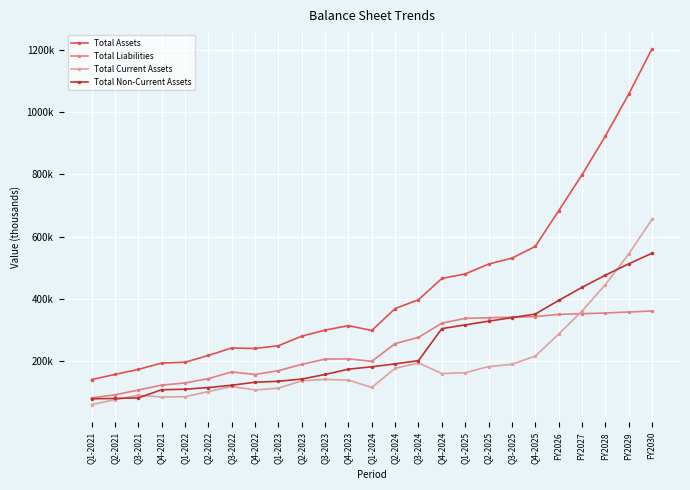

Reading left to right, what are all the values shown in this chart?

Total Assets: Q1-2021=141387.0	Q2-2021=158095.0	Q3-2021=174084.0	Q4-2021=194508.0	Q1-2022=197136.0	Q2-2022=218928.0	Q3-2022=242836.0	Q4-2022=241257.0	Q1-2023=250025.0	Q2-2023=280753.0	Q3-2023=300101.0	Q4-2023=314486.0	Q1-2024=298921.0	Q2-2024=369383.0	Q3-2024=397441.0	Q4-2024=465795.0	Q1-2025=480414.9	Q2-2025=511798.9	Q3-2025=530919.3	Q4-2025=568325.0	FY2026=682348.2	FY2027=797893.5	FY2028=921913.4	FY2029=1056362.2	FY2030=1201980.8
Total Liabilities: Q1-2021=82891.0	Q2-2021=92536.0	Q3-2021=107972.0	Q4-2021=123762.0	Q1-2022=130586.0	Q2-2022=144476.0	Q3-2022=166156.0	Q4-2022=157771.0	Q1-2023=170151.0	Q2-2023=190280.0	Q3-2023=207110.0	Q4-2023=207925.0	Q1-2024=200010.0	Q2-2024=256861.0	Q3-2024=276919.0	Q4-2024=322309.0	Q1-2025=337868.9	Q2-2025=339900.5	Q3-2025=341524.8	Q4-2025=343381.0	FY2026=350442.4	FY2027=352763.3	FY2028=355109.0	FY2029=358188.3	FY2030=361489.6
Total Current Assets: Q1-2021=61389.0	Q2-2021=77146.0	Q3-2021=91213.0	Q4-2021=85595.0	Q1-2022=86537.0	Q2-2022=102979.0	Q3-2022=119482.0	Q4-2022=108194.0	Q1-2023=113943.0	Q2-2023=137551.0	Q3-2023=142199.0	Q4-2023=139646.0	Q1-2024=116421.0	Q2-2024=177500.0	Q3-2024=195160.0	Q4-2024=160897.0	Q1-2025=163490.7	Q2-2025=183092.8	Q3-2025=190675.8	Q4-2025=216738.2	FY2026=287112.5	FY2027=360805.6	FY2028=445768.9	FY2029=543771.3	FY2030=655380.6
Total Non-Current Assets: Q1-2021=79998.0	Q2-2021=80949.0	Q3-2021=82871.0	Q4-2021=108913.0	Q1-2022=110599.0	Q2-2022=115949.0	Q3-2022=123354.0	Q4-2022=133063.0	Q1-2023=136082.0	Q2-2023=143202.0	Q3-2023=157902.0	Q4-2023=174840.0	Q1-2024=182500.0	Q2-2024=191883.0	Q3-2024=202281.0	Q4-2024=304898.0	Q1-2025=316924.1	Q2-2025=328706.1	Q3-2025=340243.5	Q4-2025=351586.8	FY2026=395235.6	FY2027=437087.9	FY2028=476144.5	FY2029=512590.8	FY2030=546600.1